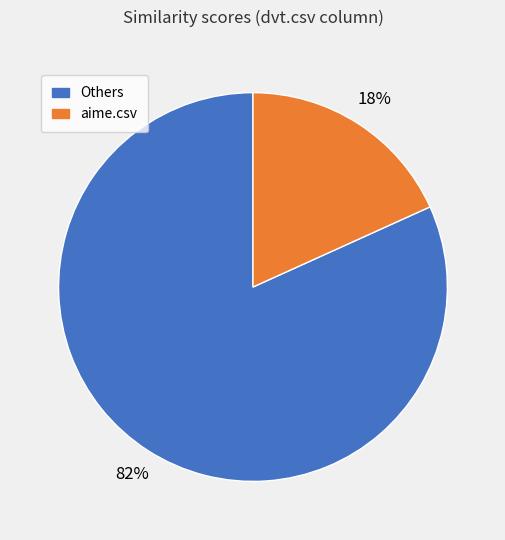

To the nearest percent, what is the difference between the largest and smallest slice percentages?

64%